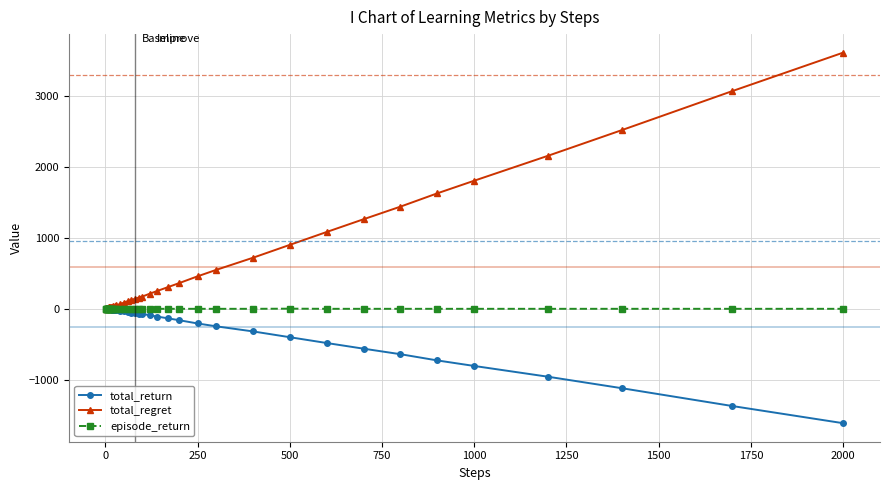

Which series has the largest total across all categories?

total_regret